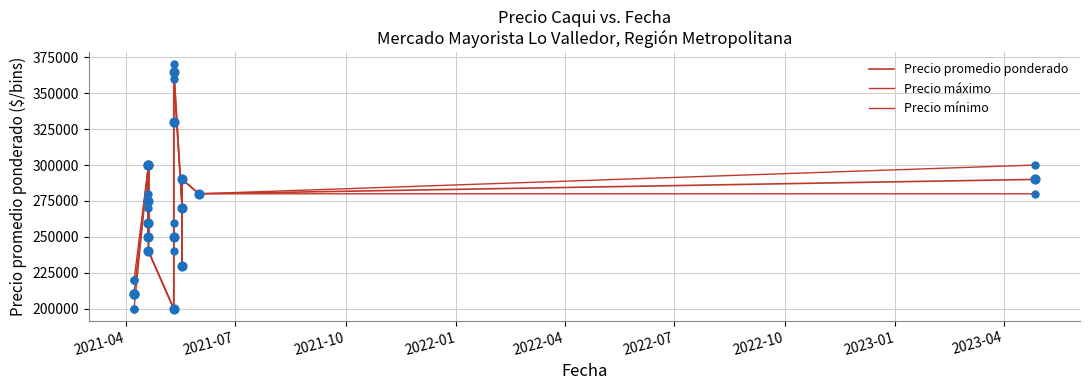

What are all the series names shown in the legend?

Precio promedio ponderado, Precio máximo, Precio mínimo